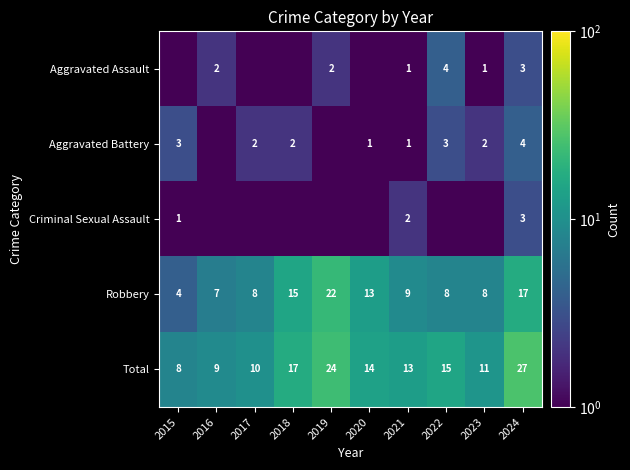

What is the spread (max minus min) of values at 2019?

23.5